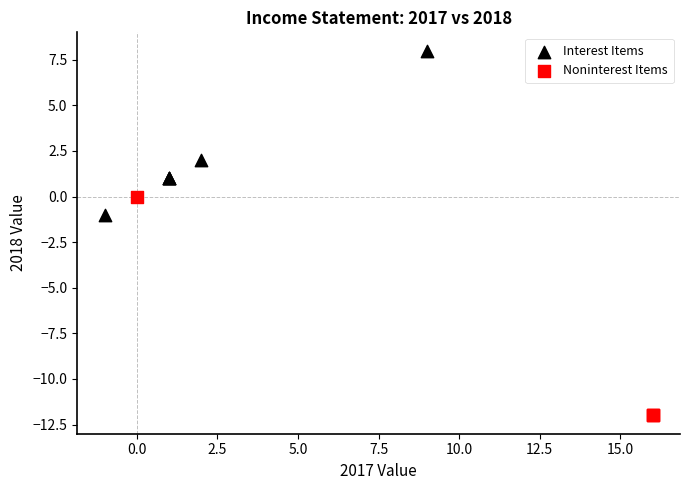

Which series has the largest Y range (max minus min)?

Noninterest Items